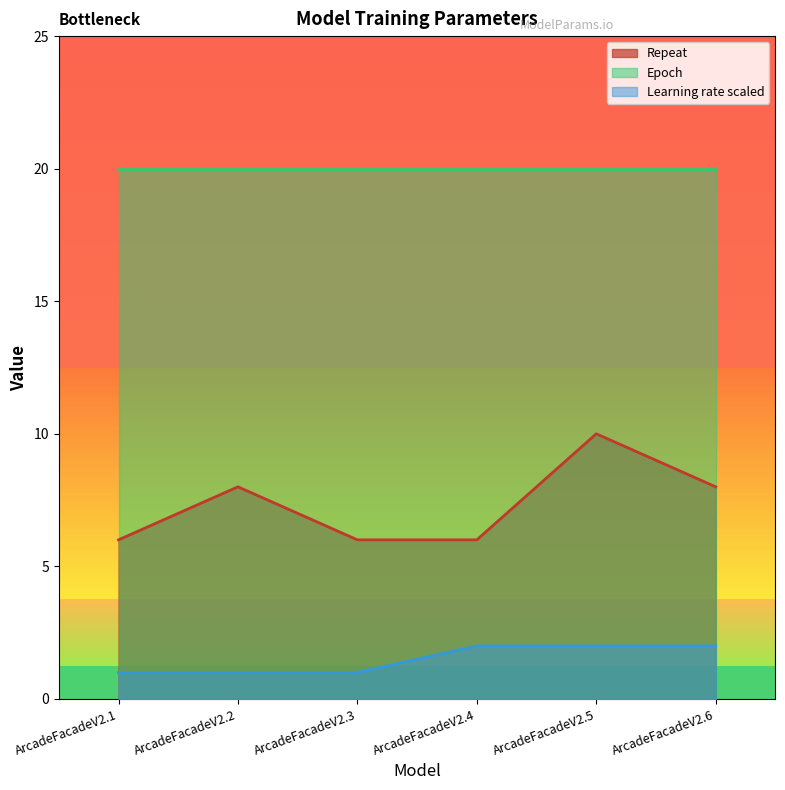

At how many categories does at least one series exceed 4?

6